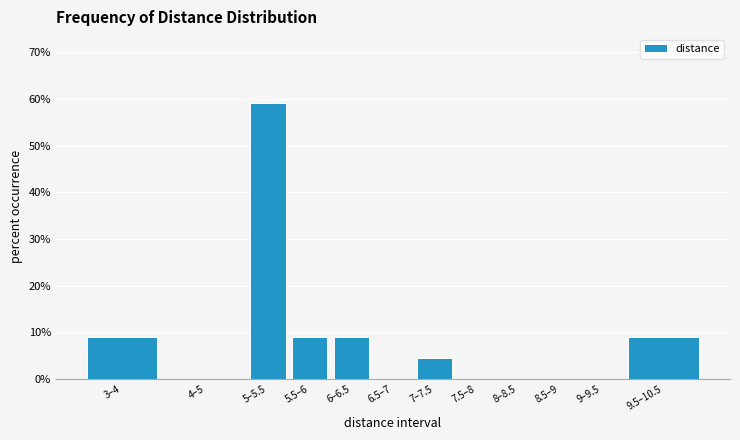

Reading left to right, list all the values displayed in this chart.

3–4=9.1	4–5=0.0	5–5.5=59.1	5.5–6=9.1	6–6.5=9.1	6.5–7=0.0	7–7.5=4.5	7.5–8=0.0	8–8.5=0.0	8.5–9=0.0	9–9.5=0.0	9.5–10.5=9.1